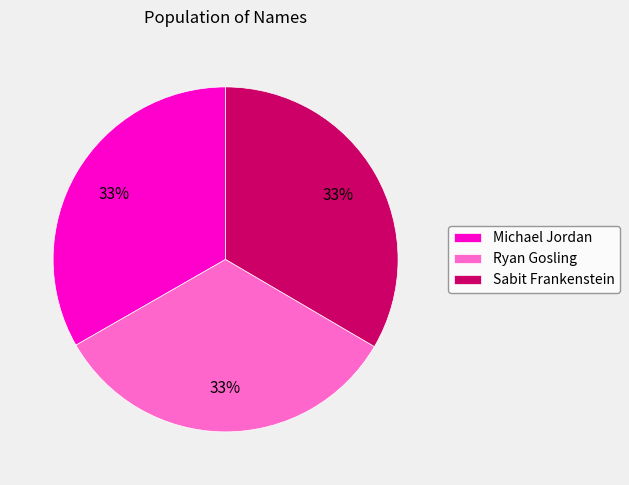

True or false: Ryan Gosling accounts for 28% of the total.

False